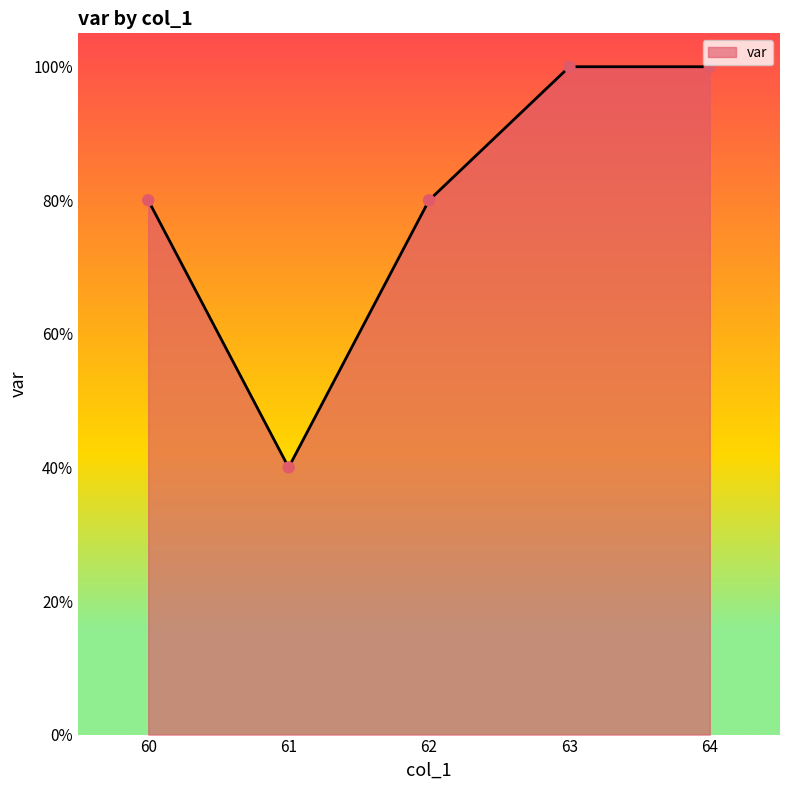

Does the chart have visible grid lines?

No